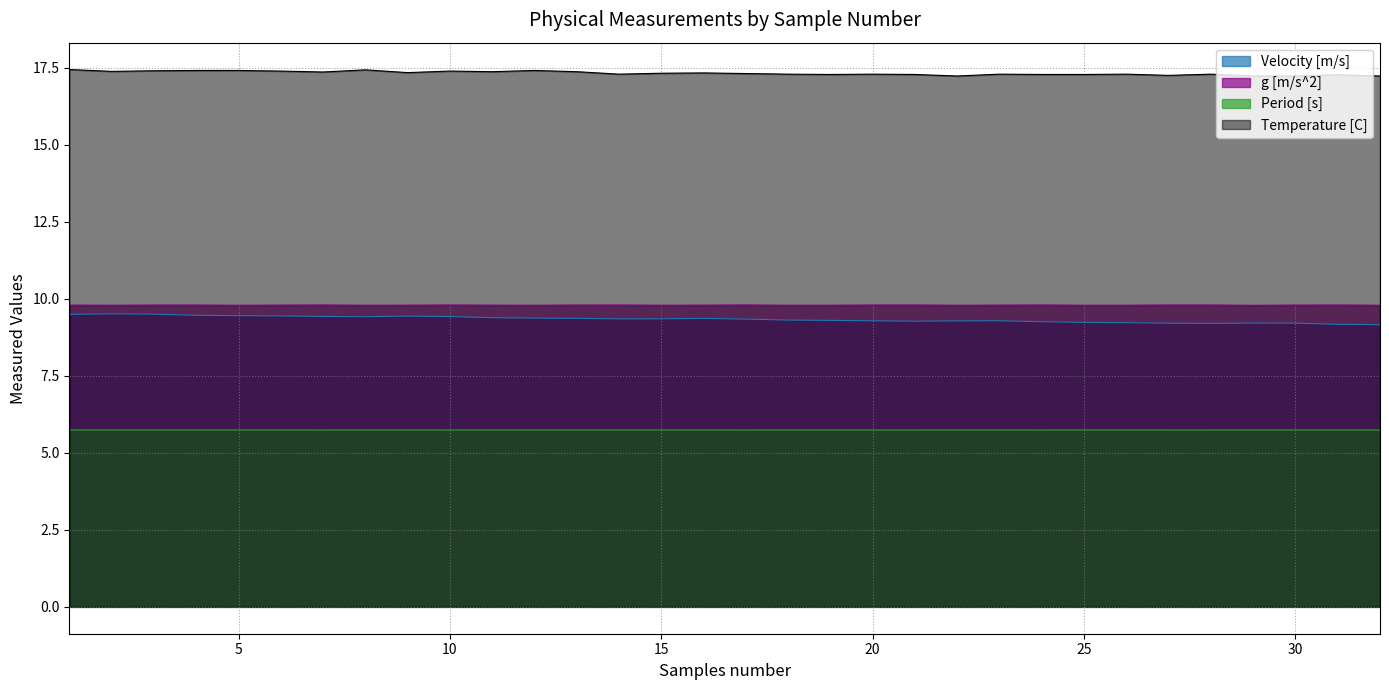

What is the value of the Velocity [m/s] point at the 27th from the left?

9.2